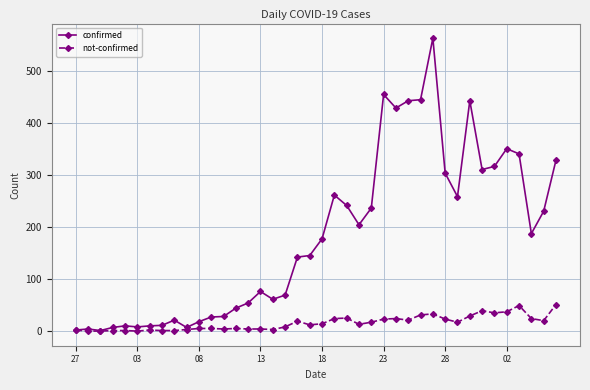

True or false: confirmed has more than 1 interior local peaks.

True